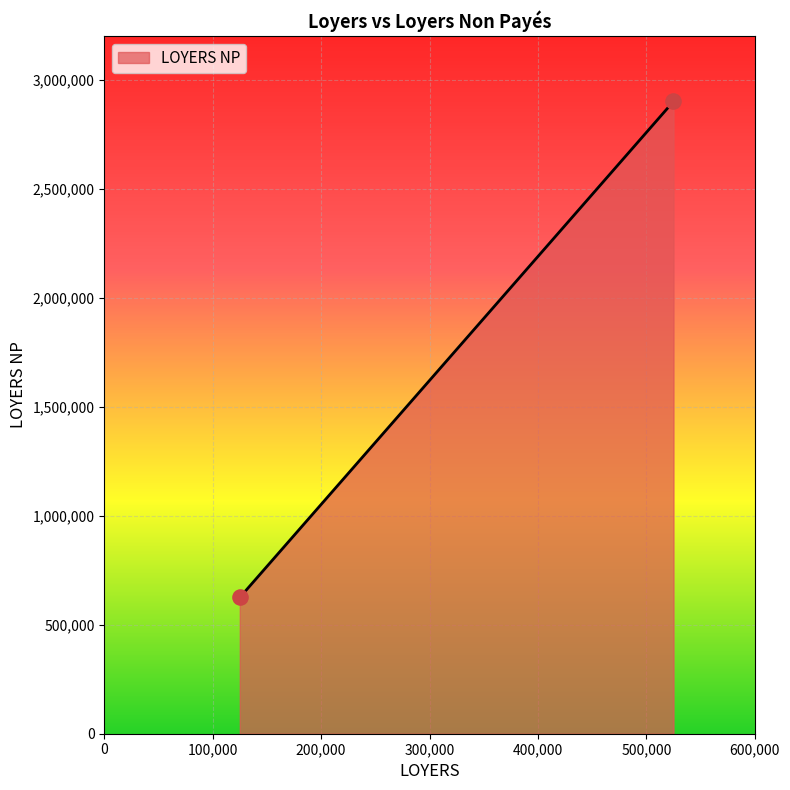

What is the average Y value?

1762500